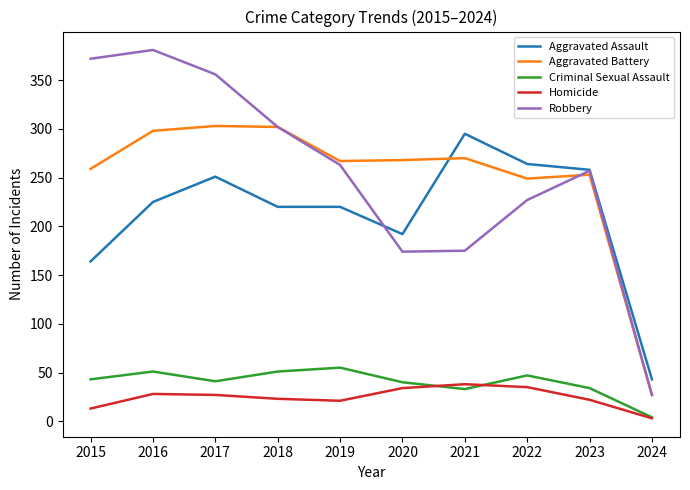

What is the maximum value shown in the chart?

381